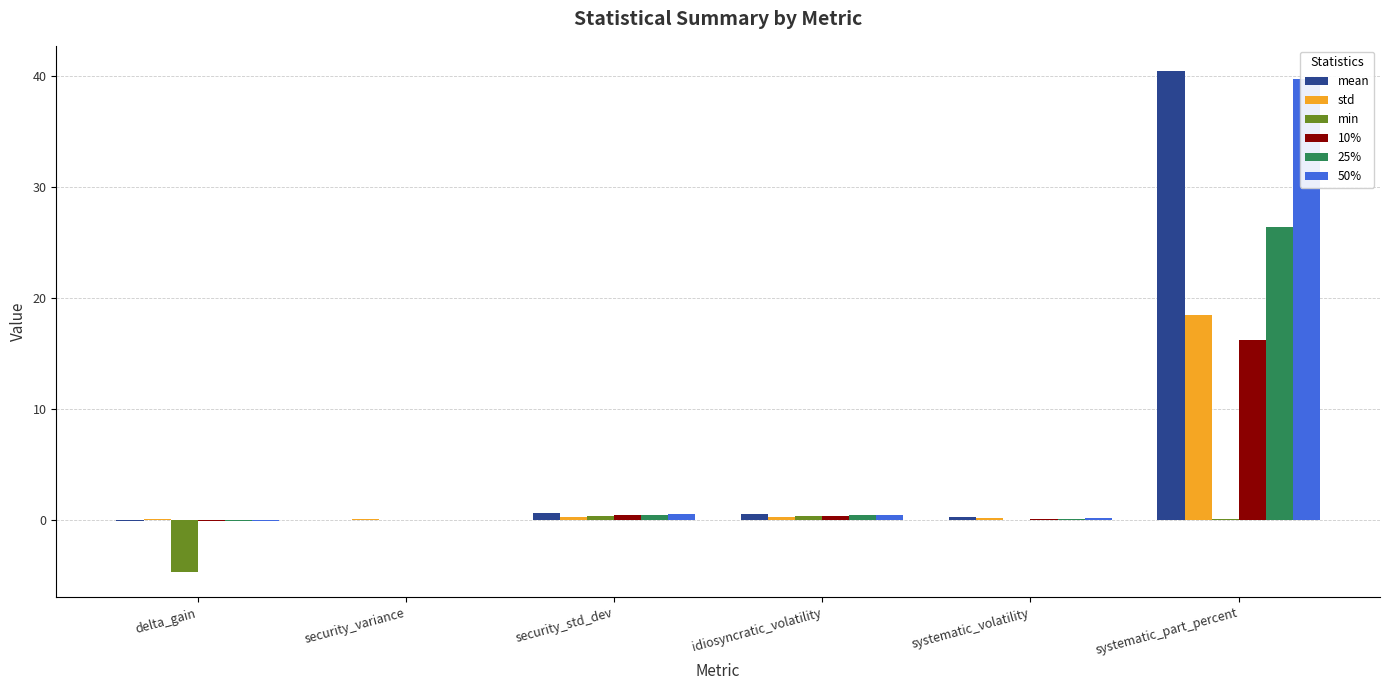

How many groups of bars are there?

6